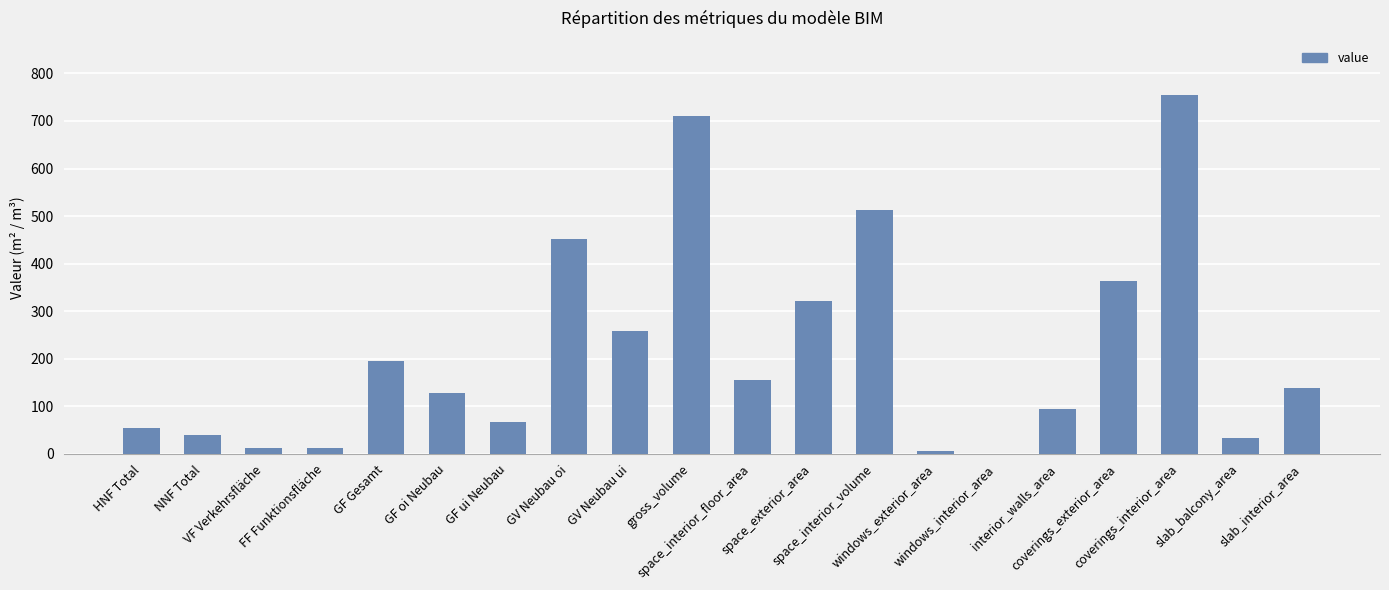

What is the sum of all values?

4308.0